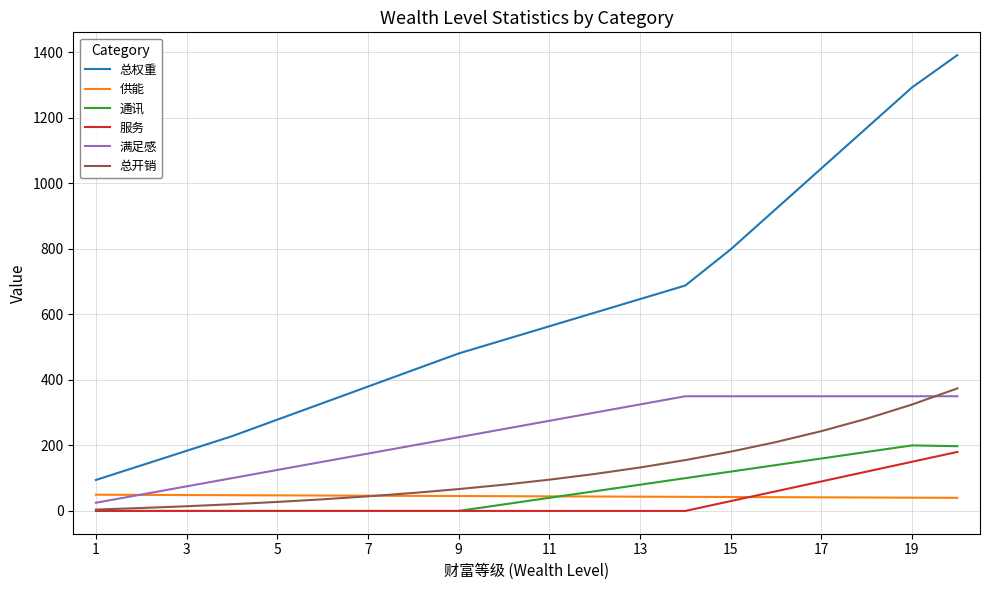

Which series has the widest spread of values?

总权重